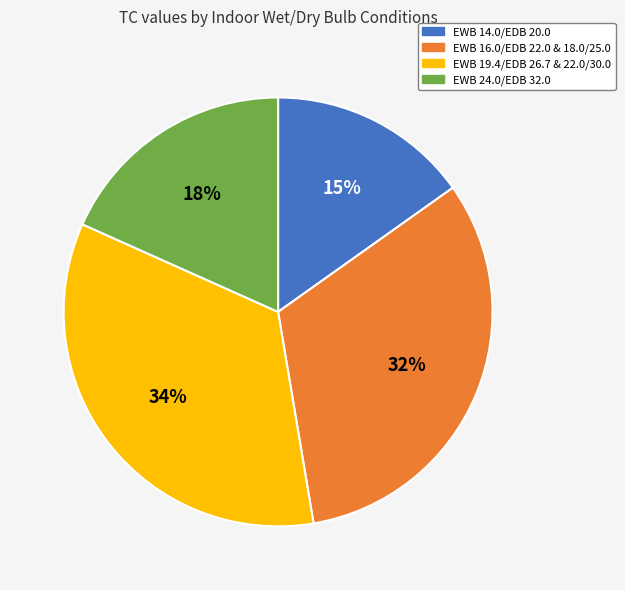

How many segments does this pie chart have?

4